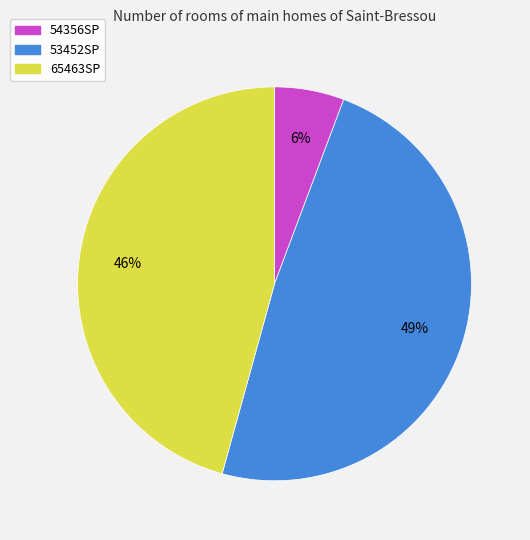

To the nearest percent, what percentage of the pie is 53452SP?

49%